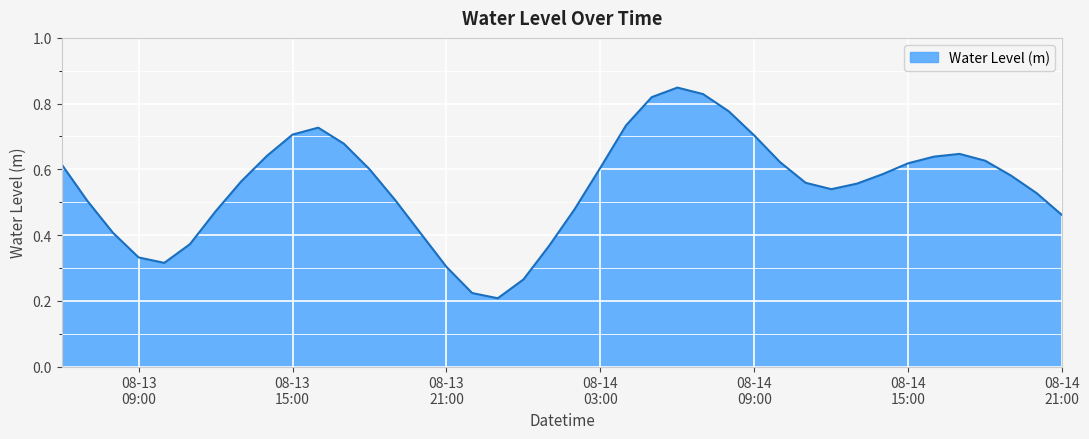

How many lines are shown in the chart?

1